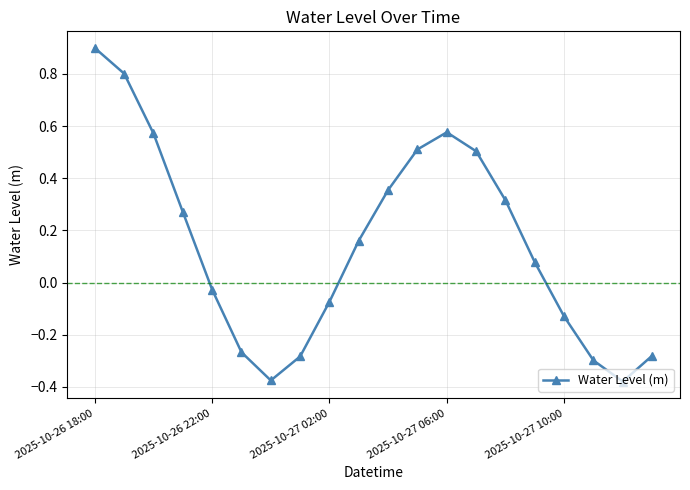

How many points are lower than both their immediate neighbors (excluding endpoints)?

2